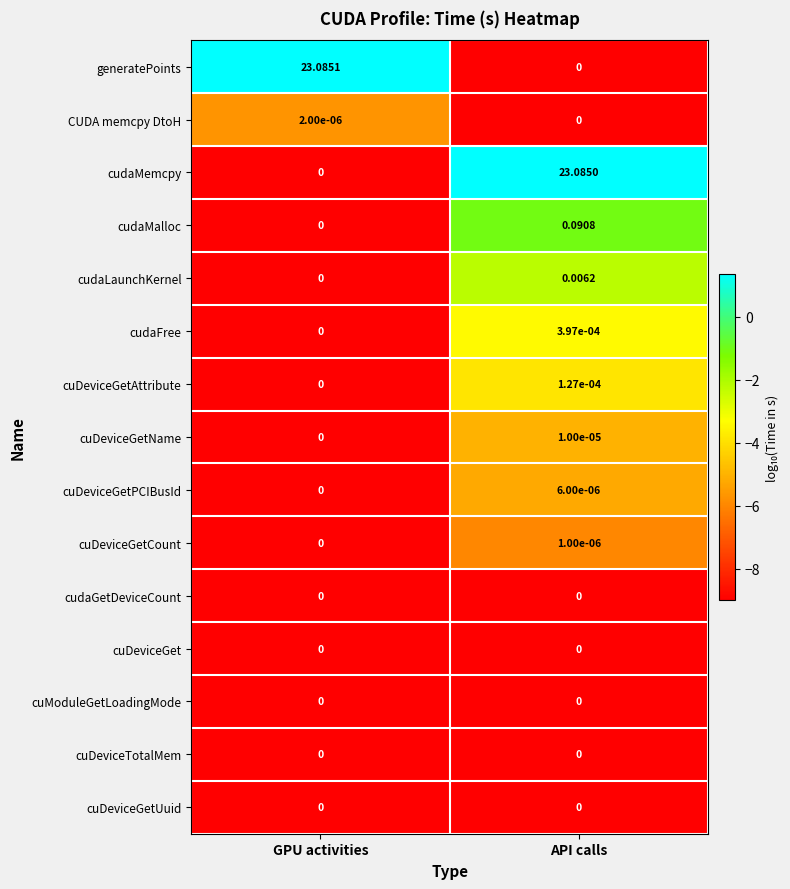

At which category is the sum across all series the highest?

API calls